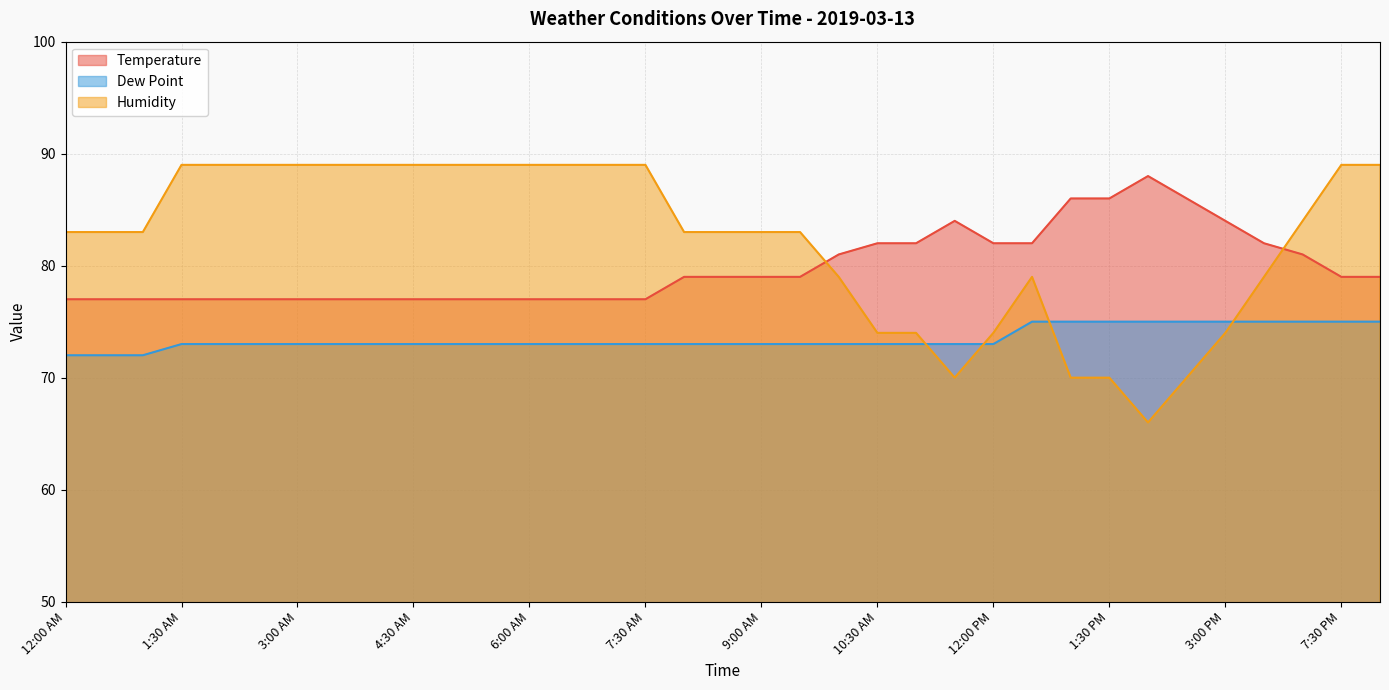

What is the lowest value of the Dew Point series?

72